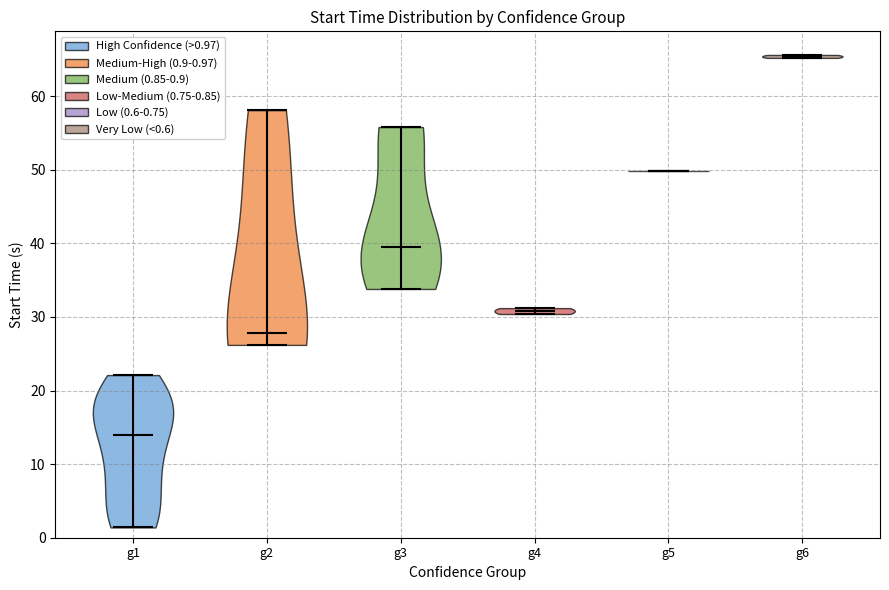

Where does the median line of the violin for g4 sit on the y-axis? The values are not printed on the chart, so give them approximately, as read against the axis.

31